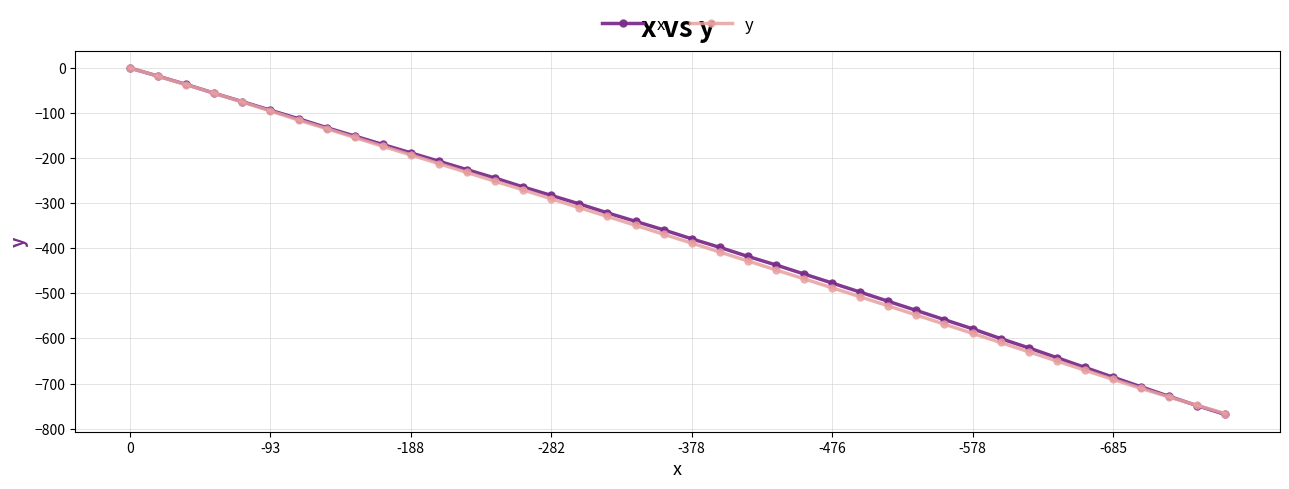

What is the difference between the second highest and minimum values in the x series?

750.4